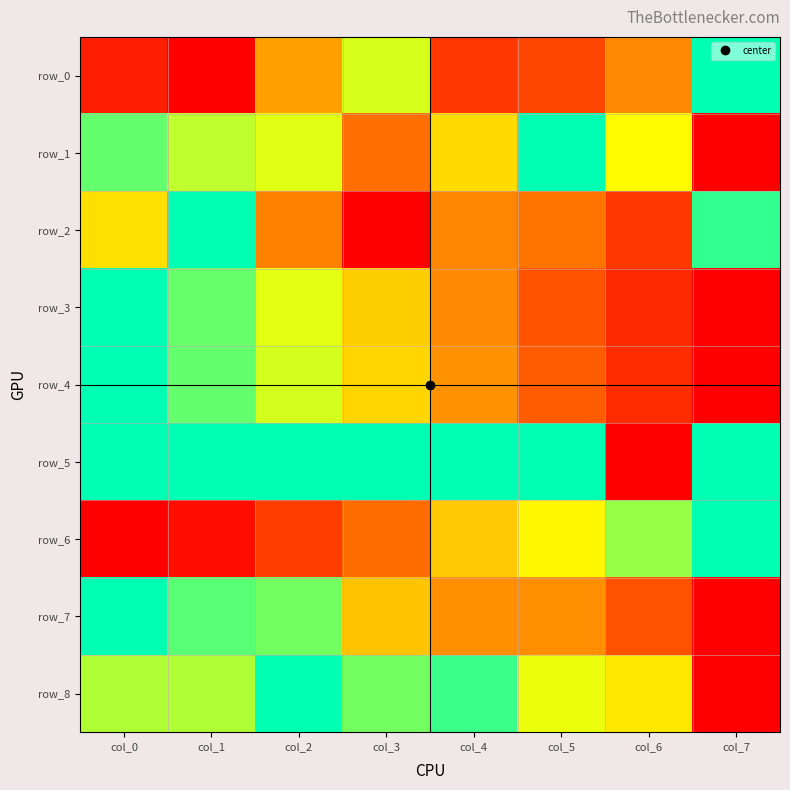

Reading left to right, what are all the values shown in this chart?

row_0: 0.1	0.0	0.5	0.7	0.2	0.2	0.4	1.0
row_1: 0.9	0.8	0.7	0.4	0.6	1.0	0.7	0.0
row_2: 0.6	1.0	0.4	0.0	0.4	0.4	0.2	0.9
row_3: 1.0	0.9	0.7	0.6	0.4	0.3	0.1	0.0
row_4: 1.0	0.9	0.7	0.6	0.4	0.3	0.1	0.0
row_5: 1.0	1.0	1.0	1.0	1.0	1.0	0.0	1.0
row_6: 0.0	0.0	0.2	0.3	0.5	0.7	0.8	1.0
row_7: 1.0	0.9	0.8	0.5	0.4	0.4	0.3	0.0
row_8: 0.8	0.8	1.0	0.8	0.9	0.7	0.6	0.0